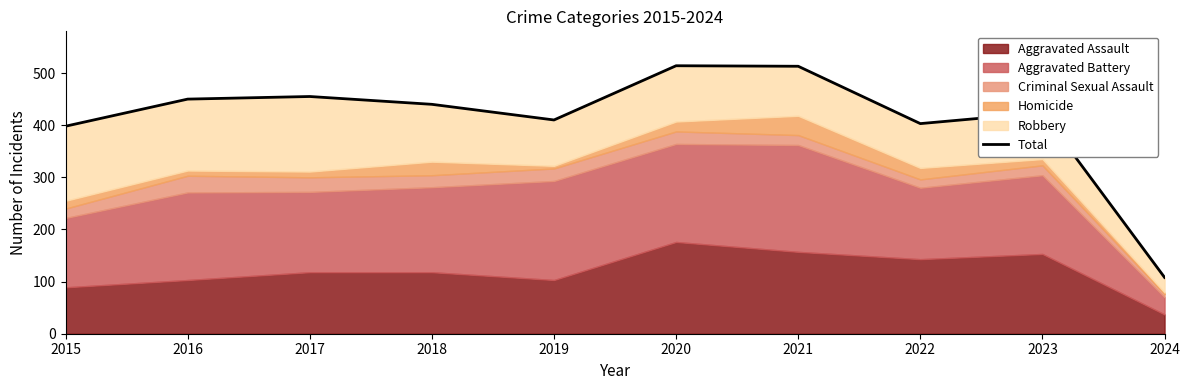

List the labels in order of value, smallest first.

2024, 2015, 2022, 2019, 2023, 2018, 2016, 2017, 2021, 2020